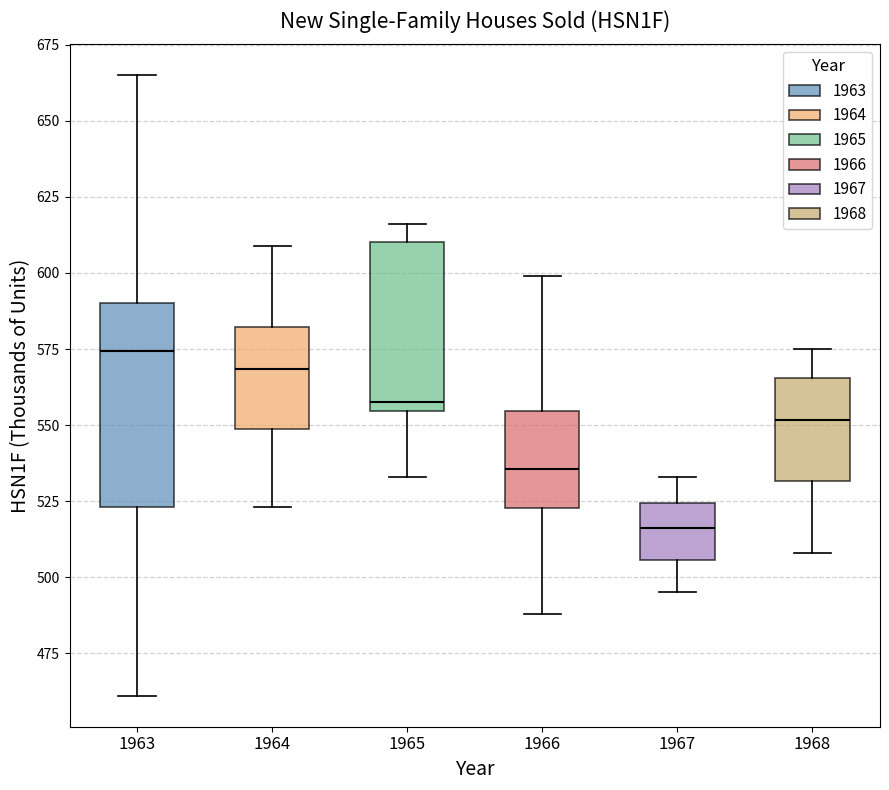

Where does the median line of the box at x = 1965 sit on the y-axis? The values are not printed on the chart, so give them approximately, as read against the axis.

560